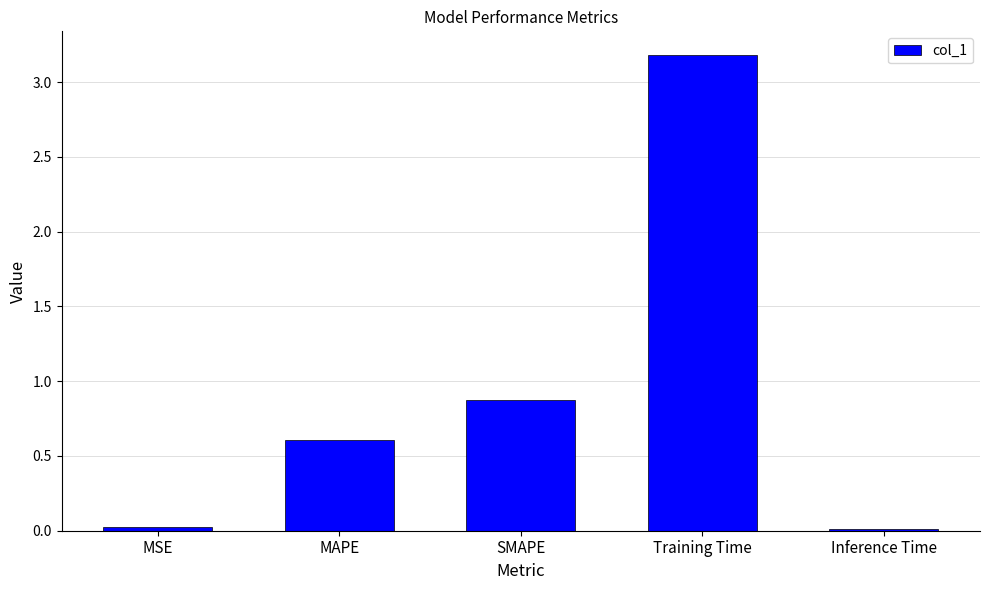

The chart shows a value of 0.0 at Inference Time. True or false?

True